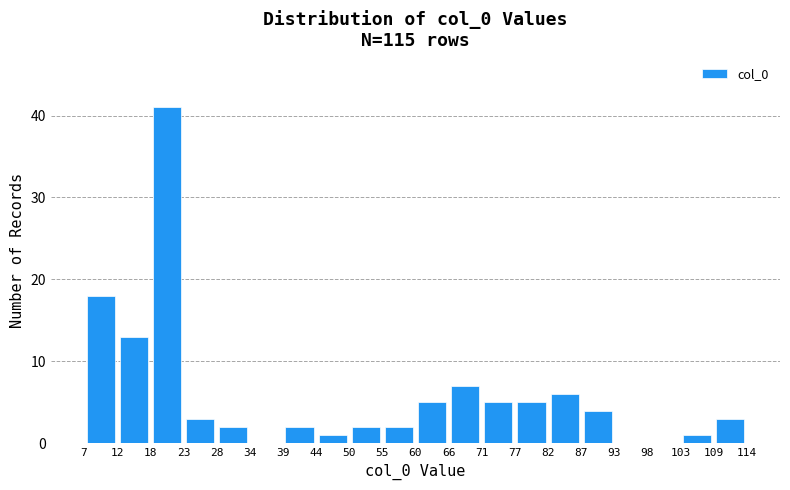

Which range on the x-axis has the tallest bar?

18 to 23